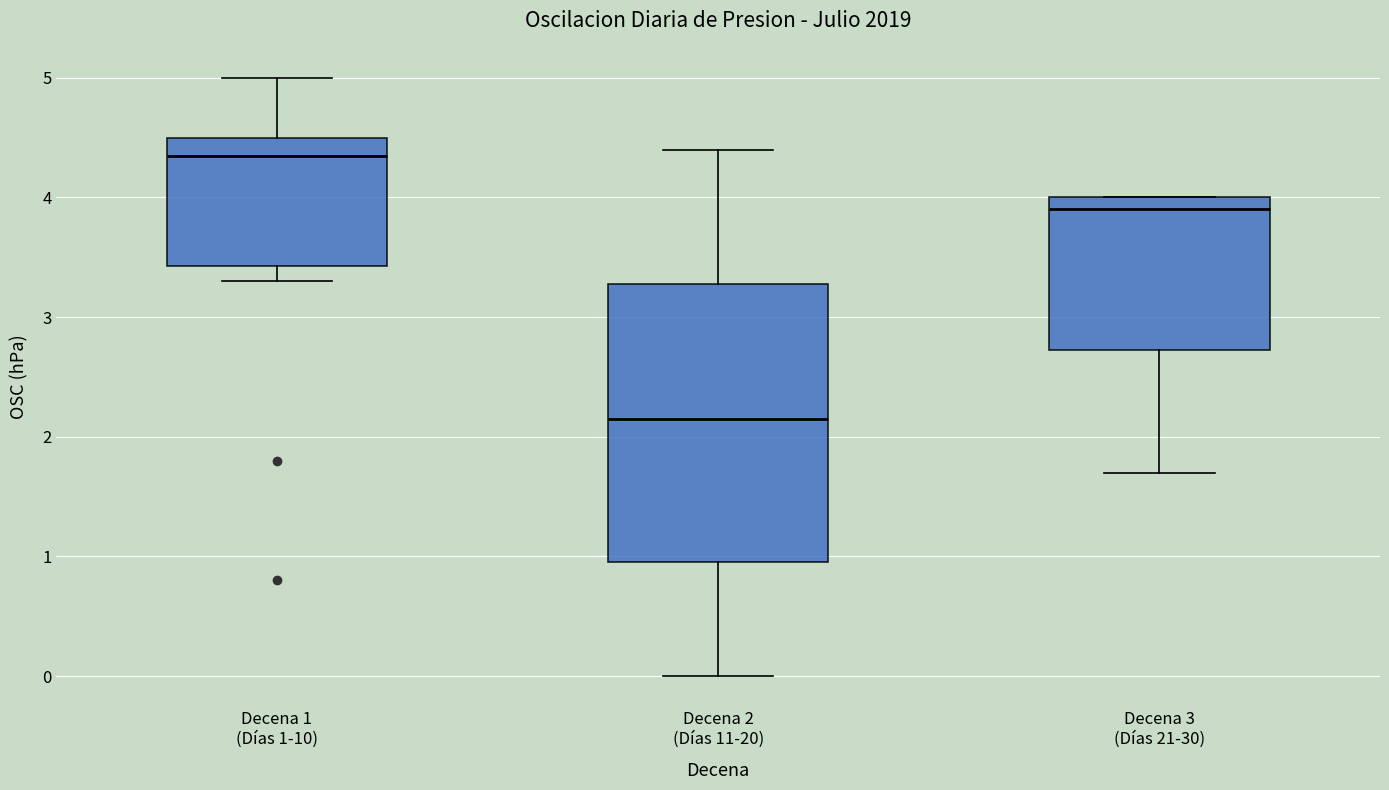

Comparing the boxes themselves (not the whiskers), which one is the tallest?

Decena 2 (Días 11-20)